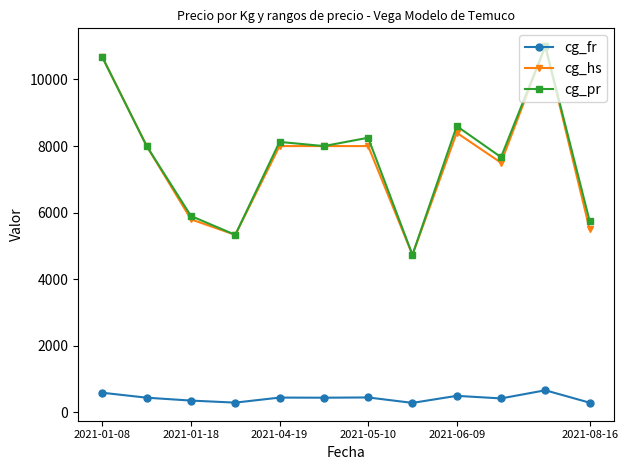

What is the value of the cg_fr point at the 4th from the left?

296.3